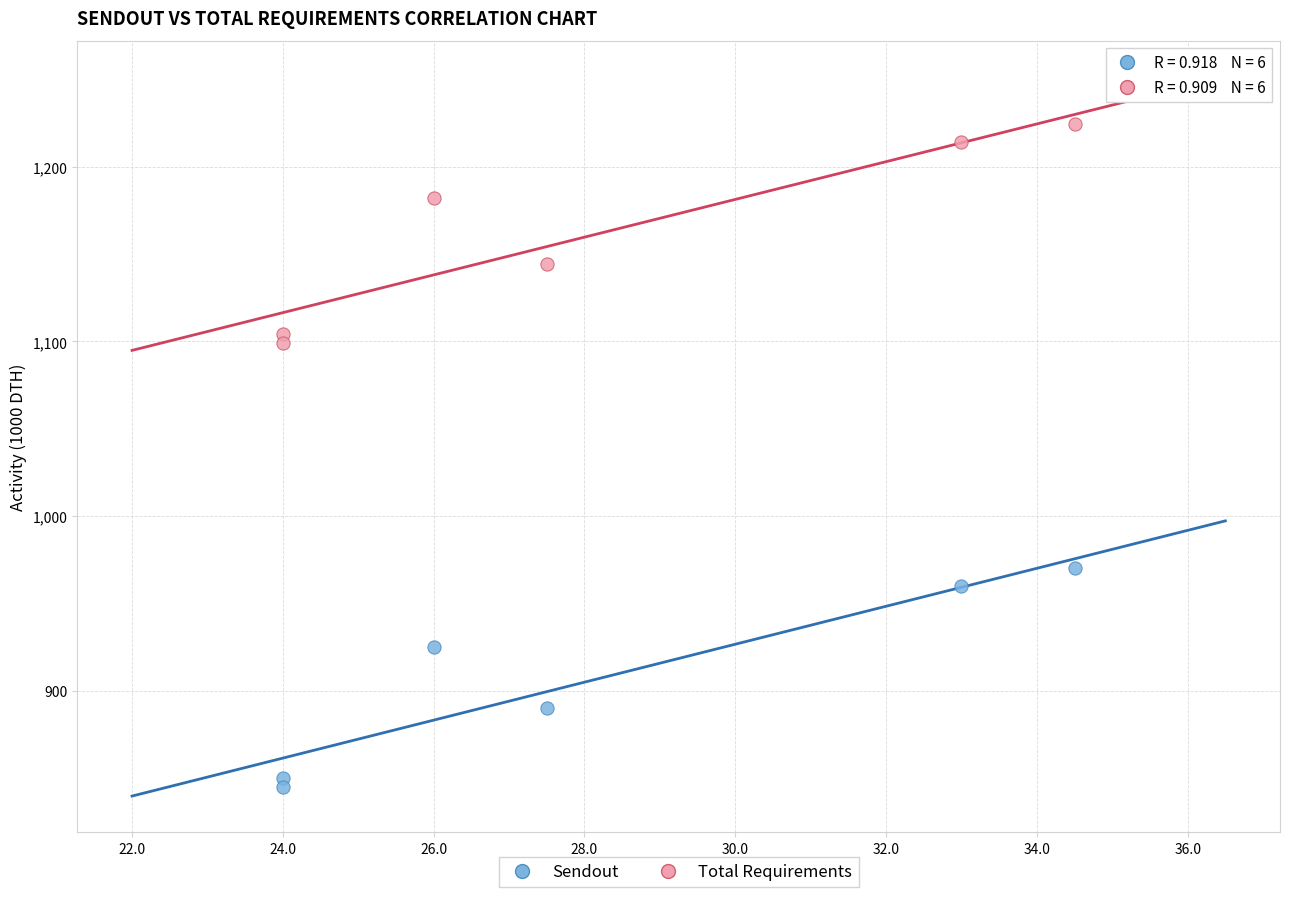

Which series reaches the maximum Y coordinate?

Total Requirements